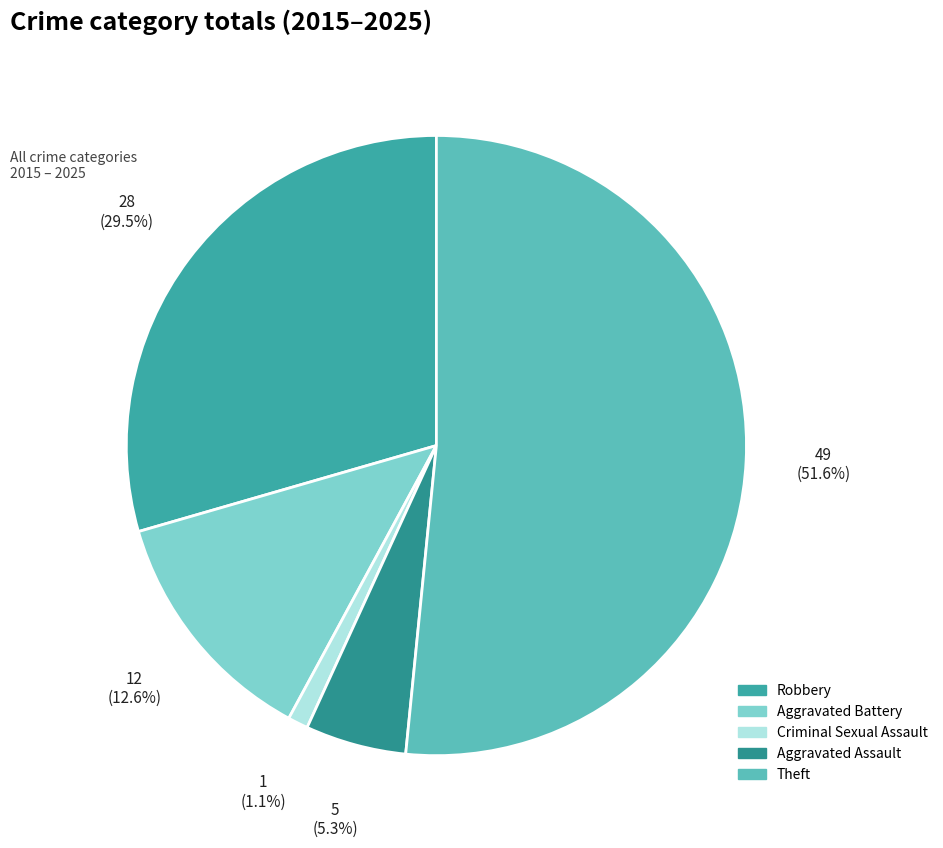

Count the number of slices in the pie.

5